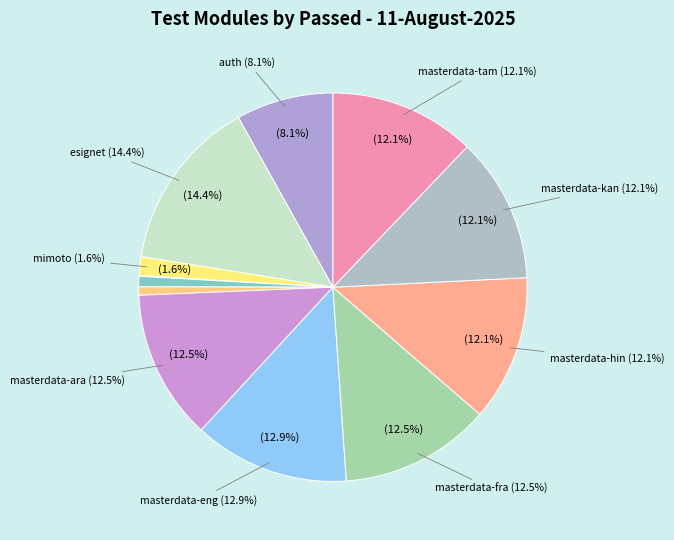

What is the ratio of the value at esignet to the value at auth?

1.8